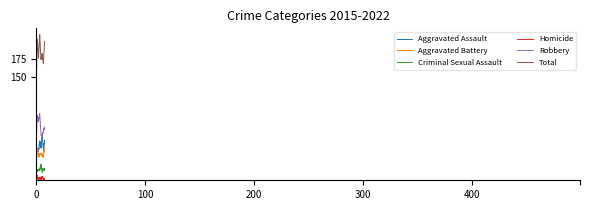

Where is the first local maximum for Aggravated Battery?

2016